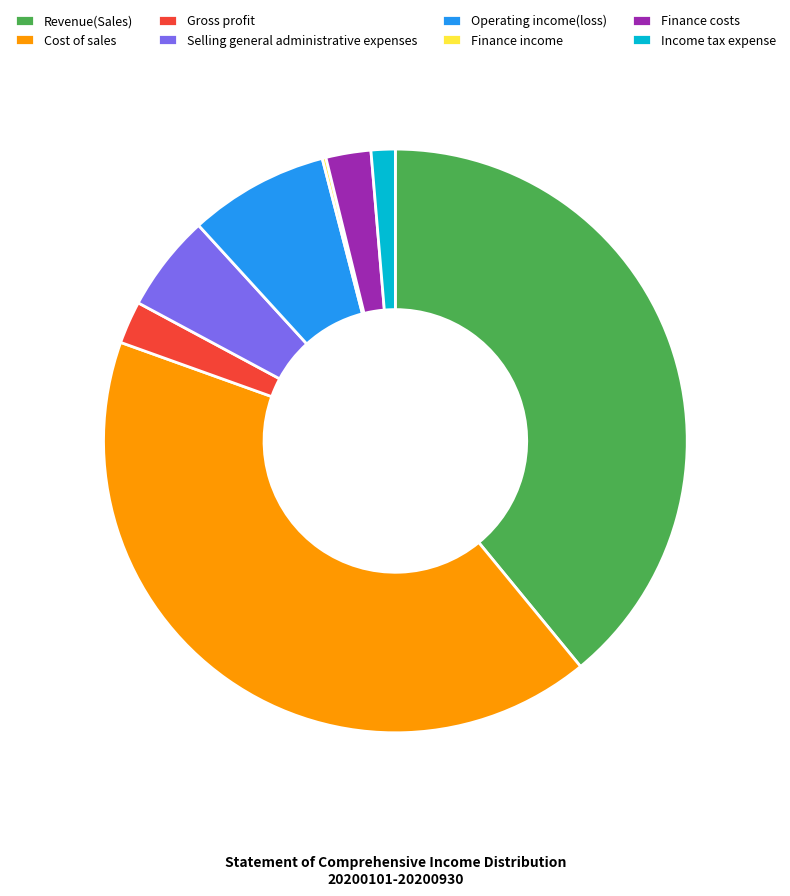

Approximately how many times larger is the value at Revenue(Sales) compared to Gross profit?

16.5